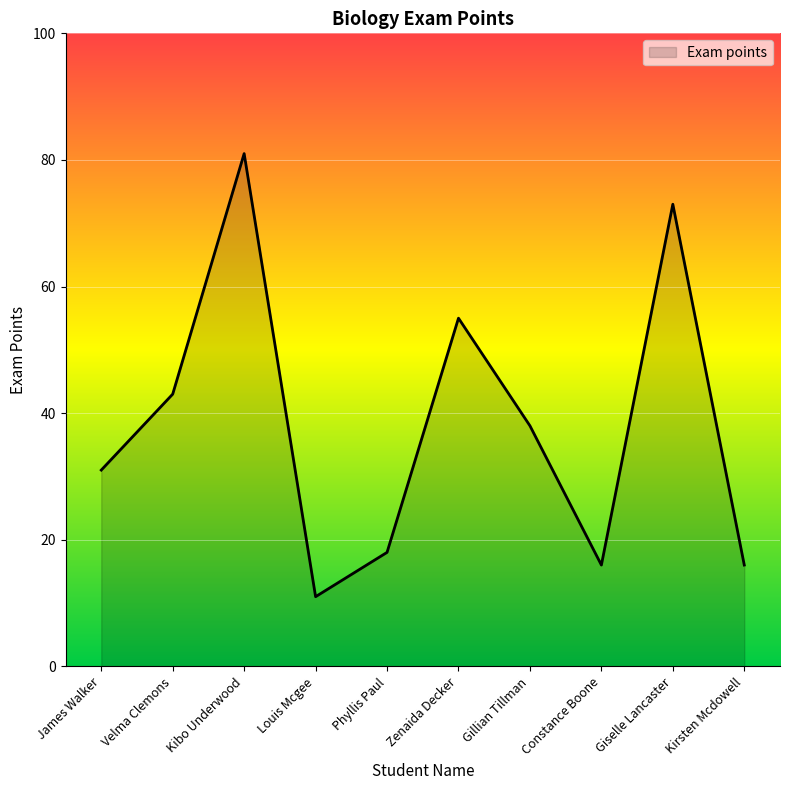

What is the change in value from Velma Clemons to Zenaida Decker?

+12